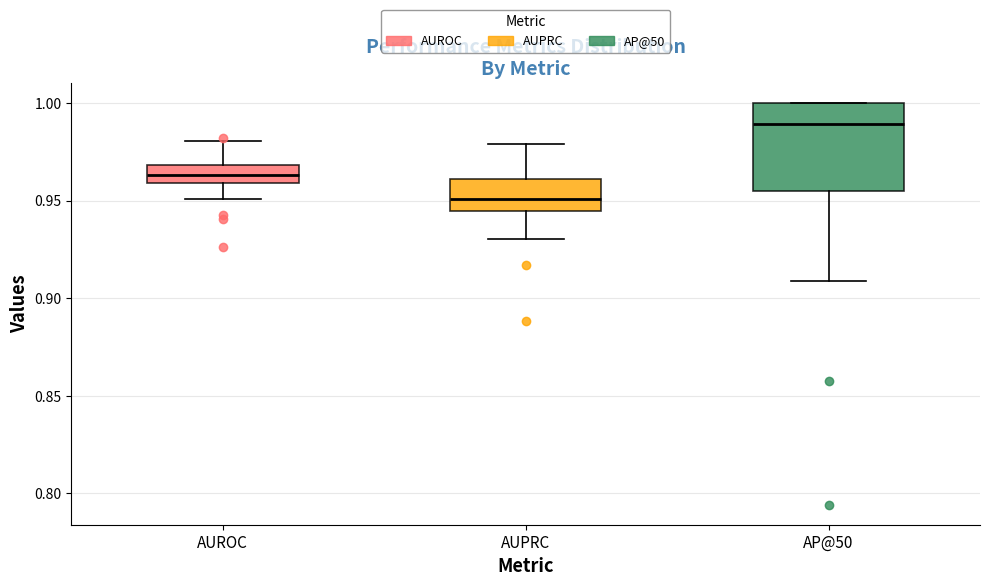

Comparing the boxes themselves (not the whiskers), which one is the tallest?

AP@50